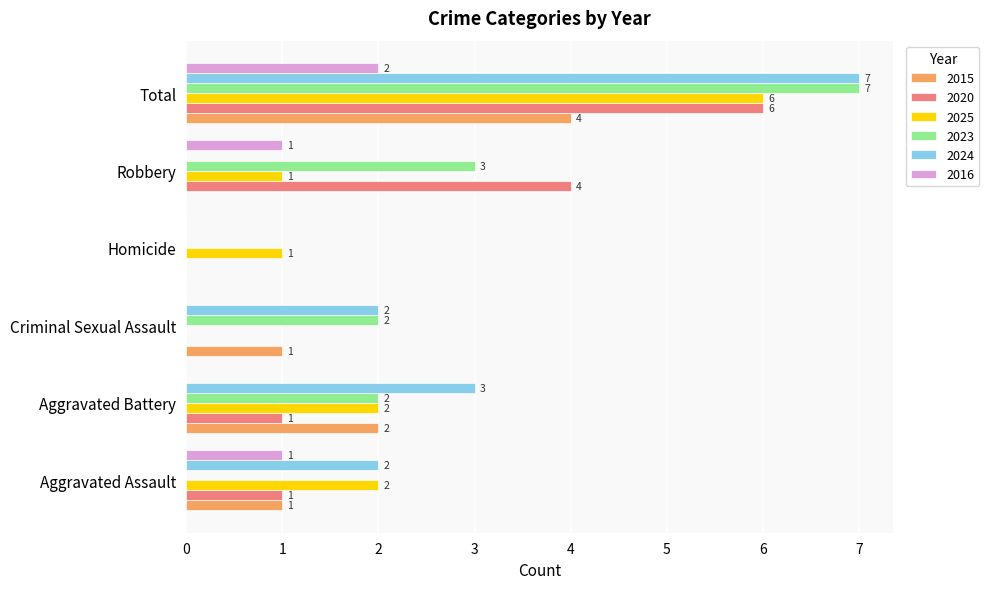

What is the spread (max minus min) of values at Aggravated Battery?

3